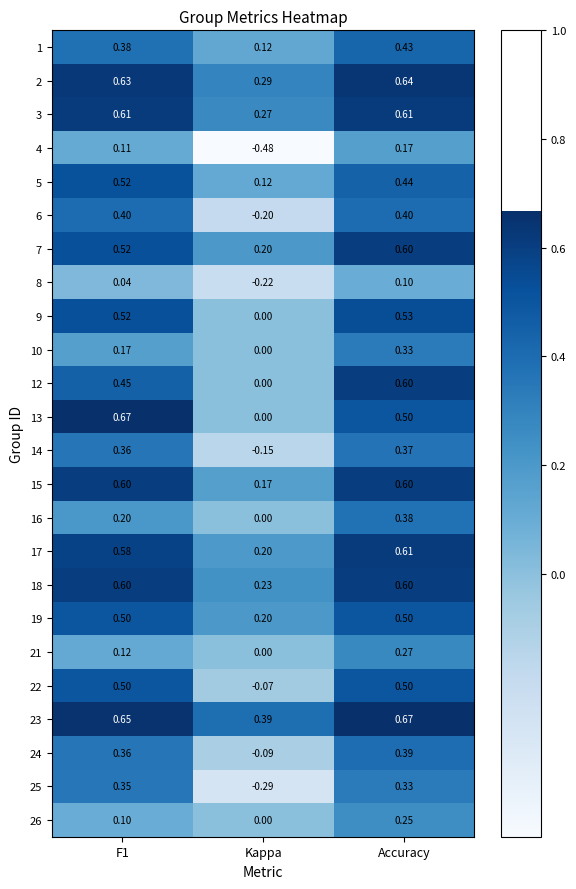

At which category is the sum across all series the highest?

Accuracy